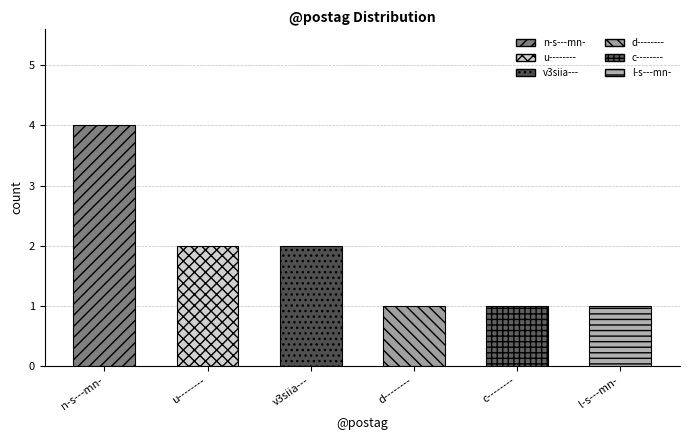

What is the value of the 2nd bar from the left?

2